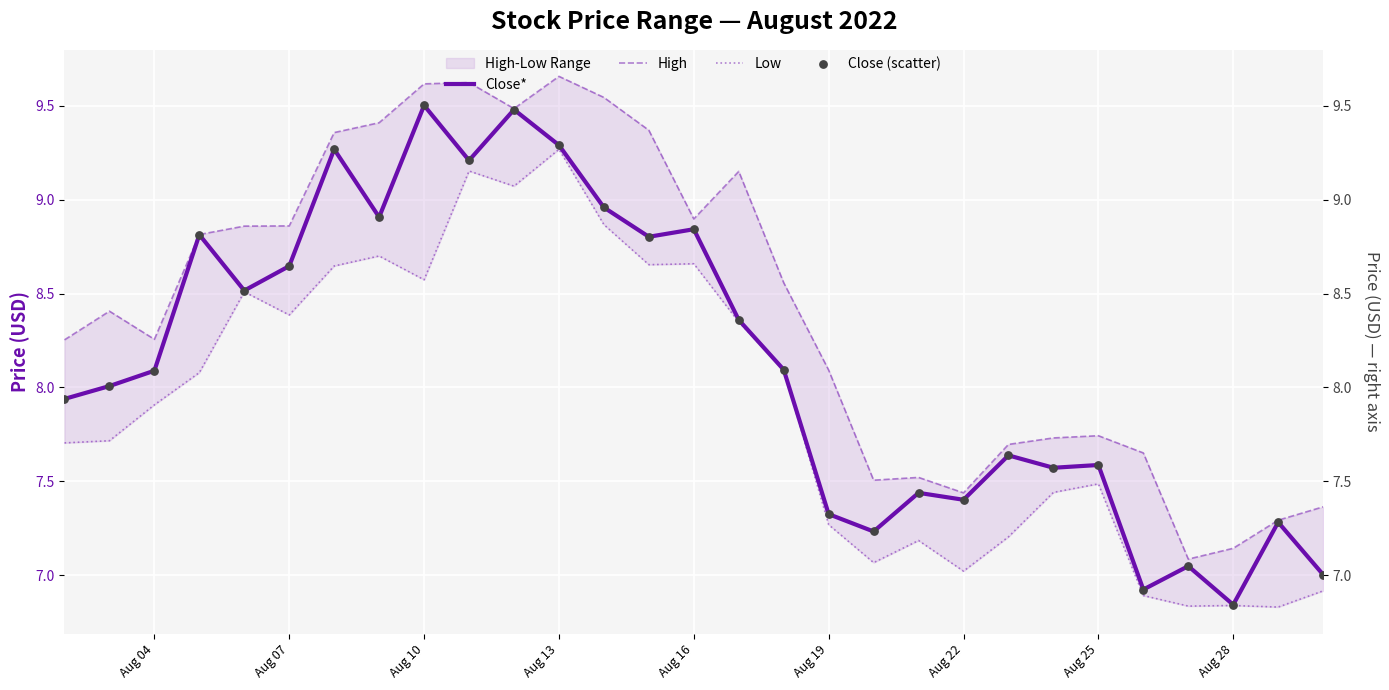

Which series reaches the minimum Y coordinate?

Low